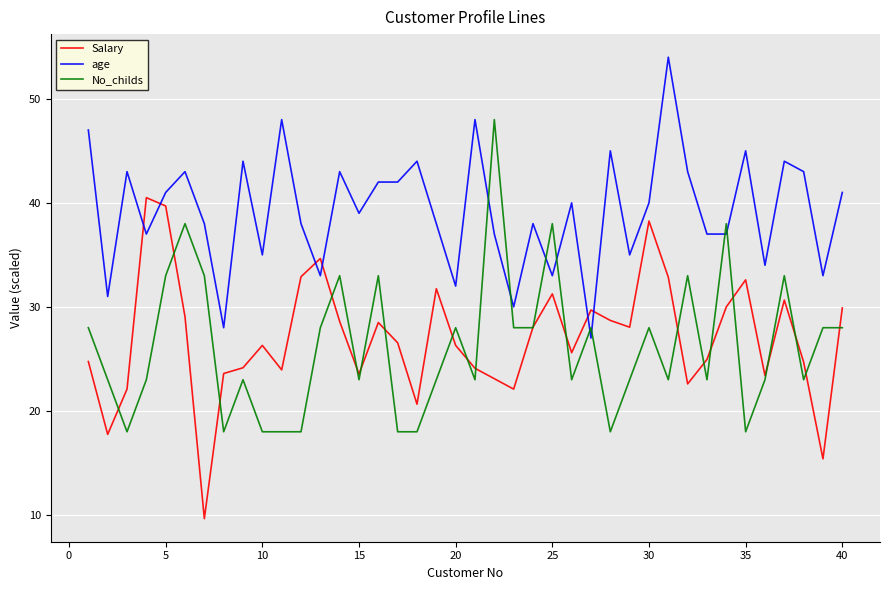

Does the chart have visible grid lines?

Yes